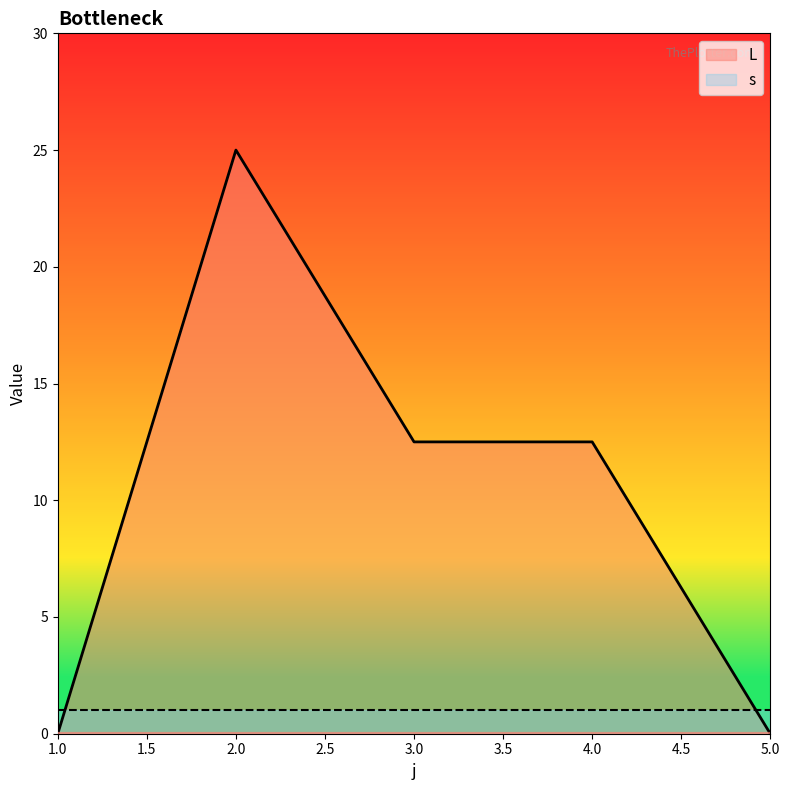

Does the chart display data point markers on the line(s)?

No